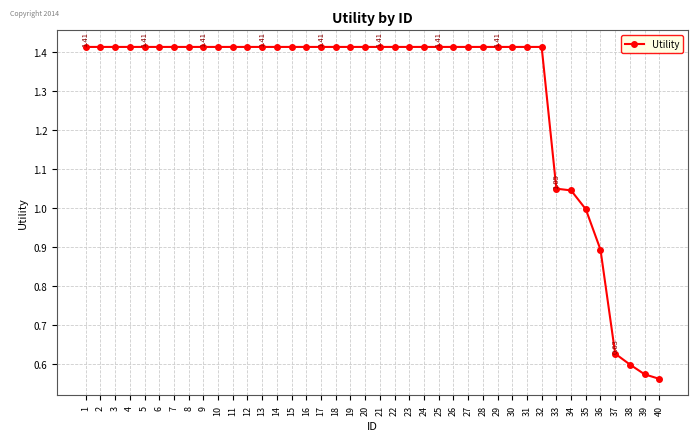

What is the sum of all values?

51.6